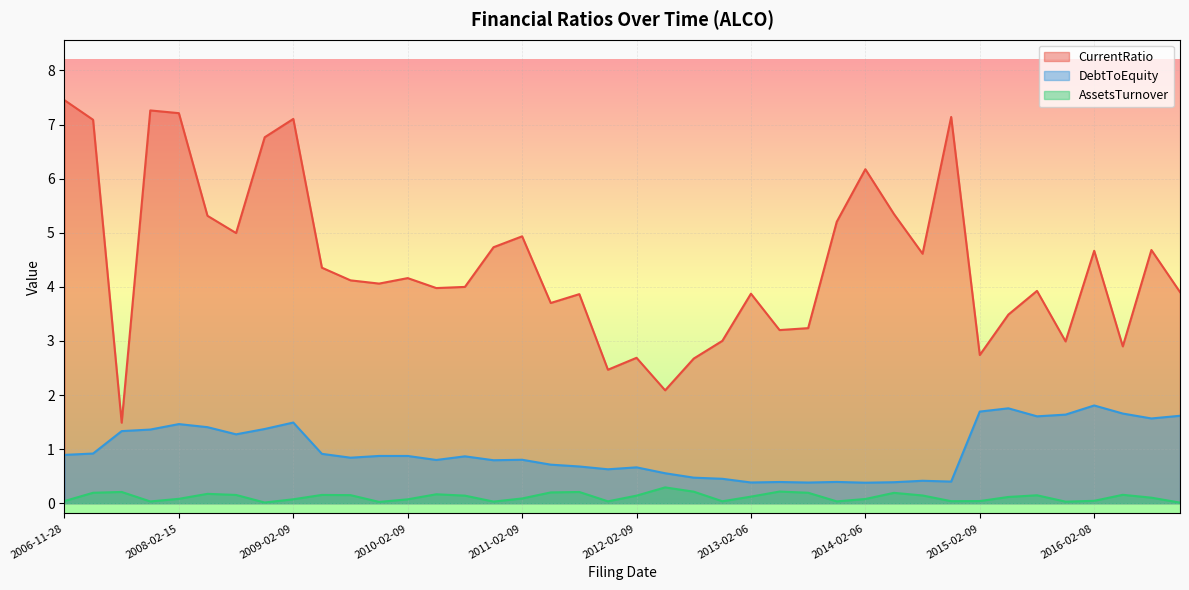

What is the label of the 15th point from the left?

2010-08-09